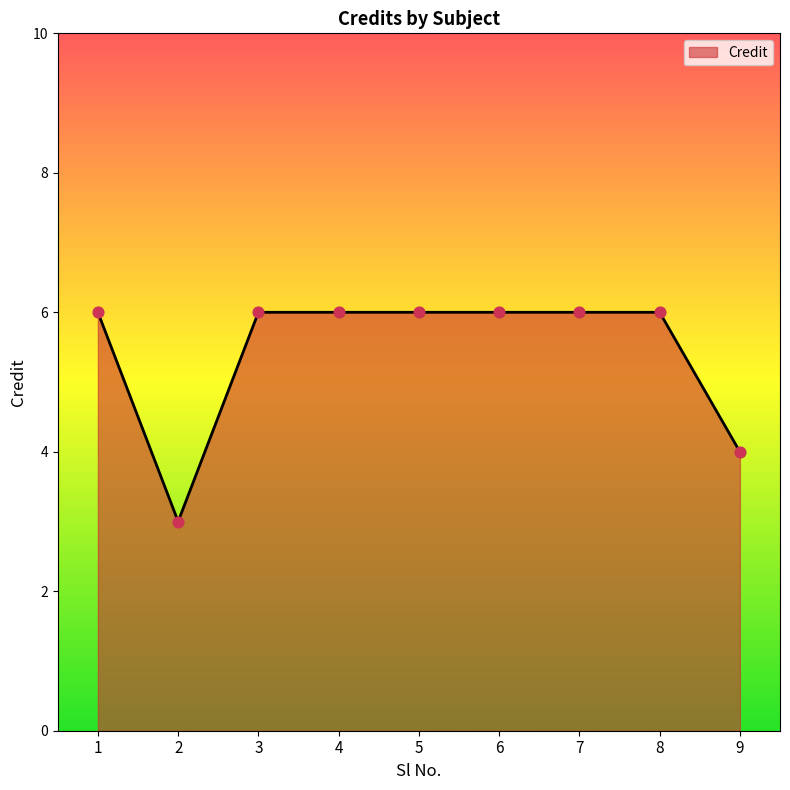

Approximately how many times larger is the value at 2 compared to 1?

0.5